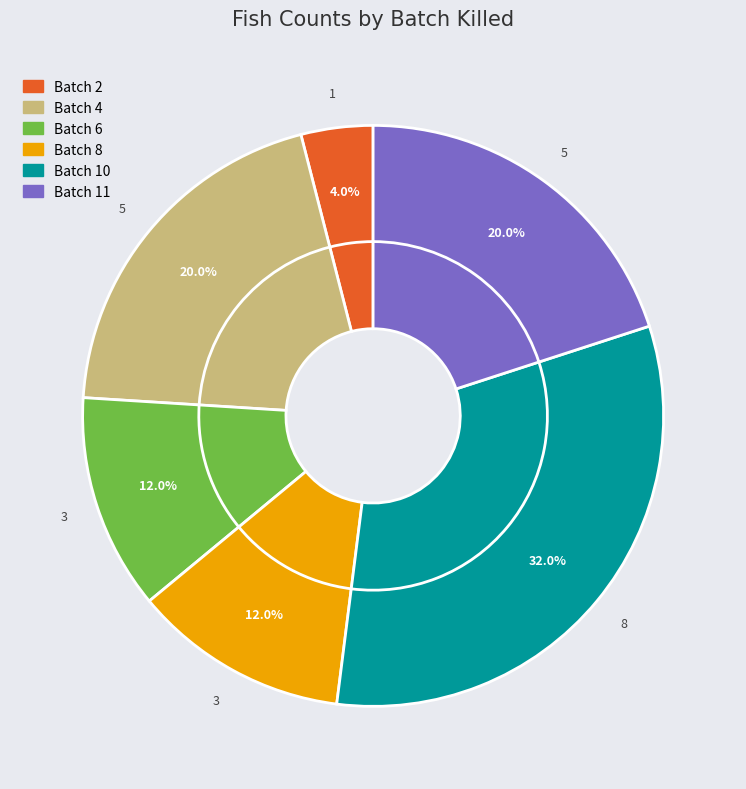

To the nearest percent, what portion does 8 represent?

12%